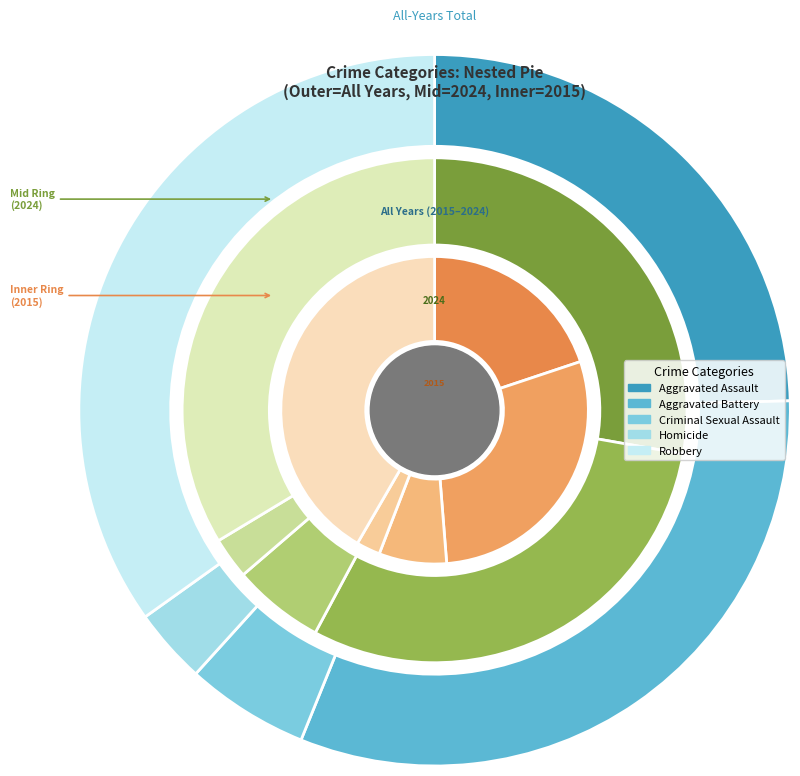

Does any single category account for the majority?

No